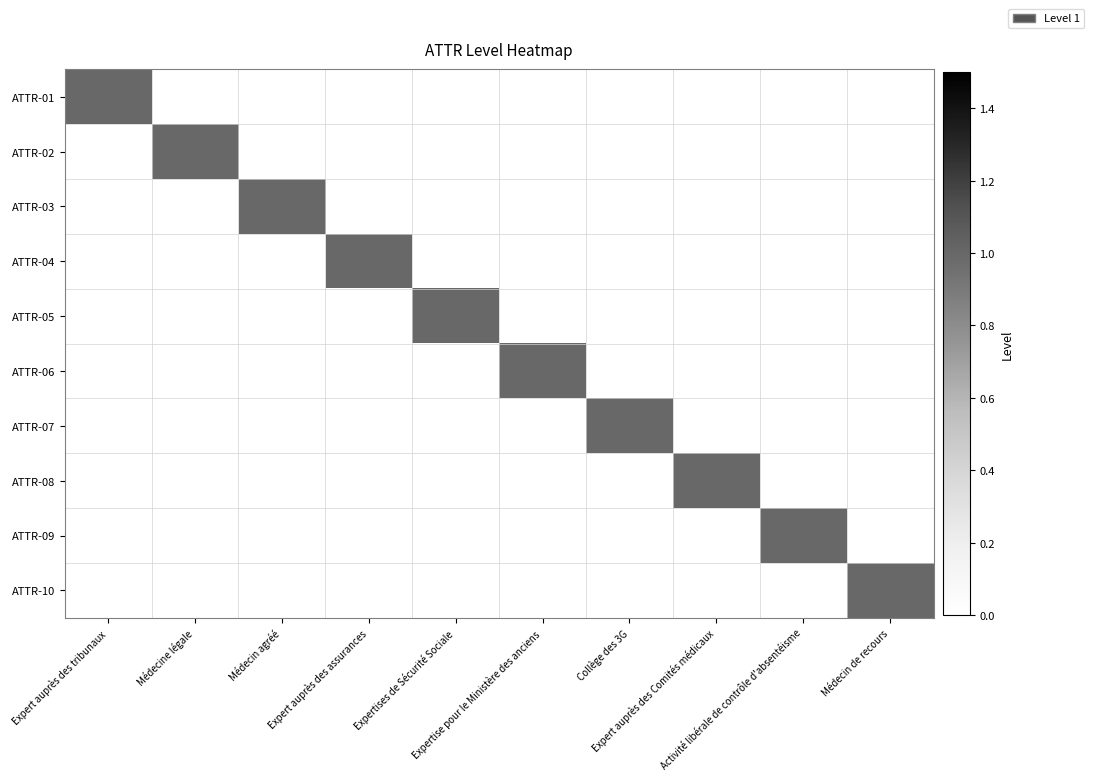

Reading left to right, list all the values displayed in this chart.

ATTR-01: Expert auprès des tribunaux=1	Médecine légale=0	Médecin agréé=0	Expert auprès des assurances=0	Expertises de Sécurité Sociale=0	Expertise pour le Ministère des anciens=0	Collège des 3G=0	Expert auprès des Comités médicaux=0	Activité libérale de contrôle d'absentéisme=0	Médecin de recours=0
ATTR-02: Expert auprès des tribunaux=0	Médecine légale=1	Médecin agréé=0	Expert auprès des assurances=0	Expertises de Sécurité Sociale=0	Expertise pour le Ministère des anciens=0	Collège des 3G=0	Expert auprès des Comités médicaux=0	Activité libérale de contrôle d'absentéisme=0	Médecin de recours=0
ATTR-03: Expert auprès des tribunaux=0	Médecine légale=0	Médecin agréé=1	Expert auprès des assurances=0	Expertises de Sécurité Sociale=0	Expertise pour le Ministère des anciens=0	Collège des 3G=0	Expert auprès des Comités médicaux=0	Activité libérale de contrôle d'absentéisme=0	Médecin de recours=0
ATTR-04: Expert auprès des tribunaux=0	Médecine légale=0	Médecin agréé=0	Expert auprès des assurances=1	Expertises de Sécurité Sociale=0	Expertise pour le Ministère des anciens=0	Collège des 3G=0	Expert auprès des Comités médicaux=0	Activité libérale de contrôle d'absentéisme=0	Médecin de recours=0
ATTR-05: Expert auprès des tribunaux=0	Médecine légale=0	Médecin agréé=0	Expert auprès des assurances=0	Expertises de Sécurité Sociale=1	Expertise pour le Ministère des anciens=0	Collège des 3G=0	Expert auprès des Comités médicaux=0	Activité libérale de contrôle d'absentéisme=0	Médecin de recours=0
ATTR-06: Expert auprès des tribunaux=0	Médecine légale=0	Médecin agréé=0	Expert auprès des assurances=0	Expertises de Sécurité Sociale=0	Expertise pour le Ministère des anciens=1	Collège des 3G=0	Expert auprès des Comités médicaux=0	Activité libérale de contrôle d'absentéisme=0	Médecin de recours=0
ATTR-07: Expert auprès des tribunaux=0	Médecine légale=0	Médecin agréé=0	Expert auprès des assurances=0	Expertises de Sécurité Sociale=0	Expertise pour le Ministère des anciens=0	Collège des 3G=1	Expert auprès des Comités médicaux=0	Activité libérale de contrôle d'absentéisme=0	Médecin de recours=0
ATTR-08: Expert auprès des tribunaux=0	Médecine légale=0	Médecin agréé=0	Expert auprès des assurances=0	Expertises de Sécurité Sociale=0	Expertise pour le Ministère des anciens=0	Collège des 3G=0	Expert auprès des Comités médicaux=1	Activité libérale de contrôle d'absentéisme=0	Médecin de recours=0
ATTR-09: Expert auprès des tribunaux=0	Médecine légale=0	Médecin agréé=0	Expert auprès des assurances=0	Expertises de Sécurité Sociale=0	Expertise pour le Ministère des anciens=0	Collège des 3G=0	Expert auprès des Comités médicaux=0	Activité libérale de contrôle d'absentéisme=1	Médecin de recours=0
ATTR-10: Expert auprès des tribunaux=0	Médecine légale=0	Médecin agréé=0	Expert auprès des assurances=0	Expertises de Sécurité Sociale=0	Expertise pour le Ministère des anciens=0	Collège des 3G=0	Expert auprès des Comités médicaux=0	Activité libérale de contrôle d'absentéisme=0	Médecin de recours=1